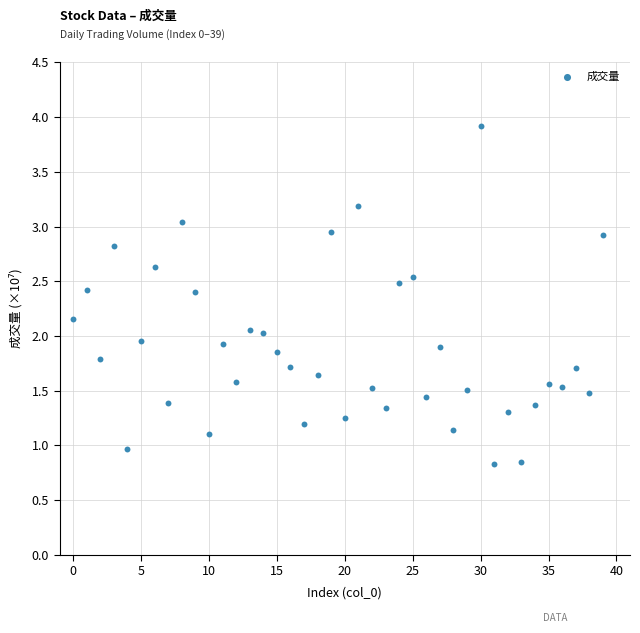

What is the range of Y values (max minus min)?

3.1